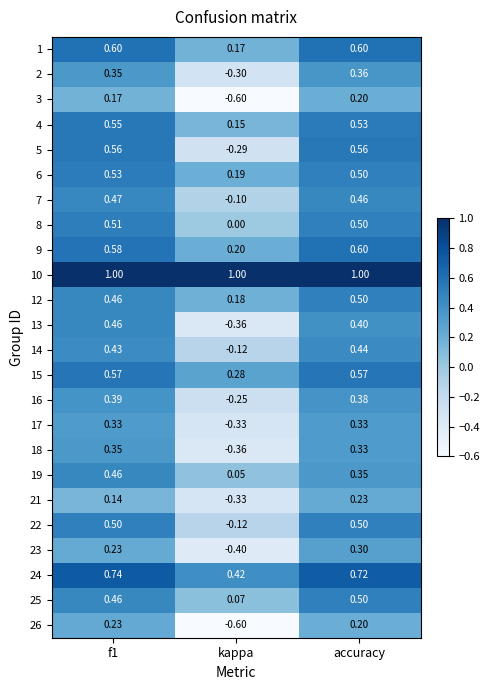

How many categories are shown in the chart?

3